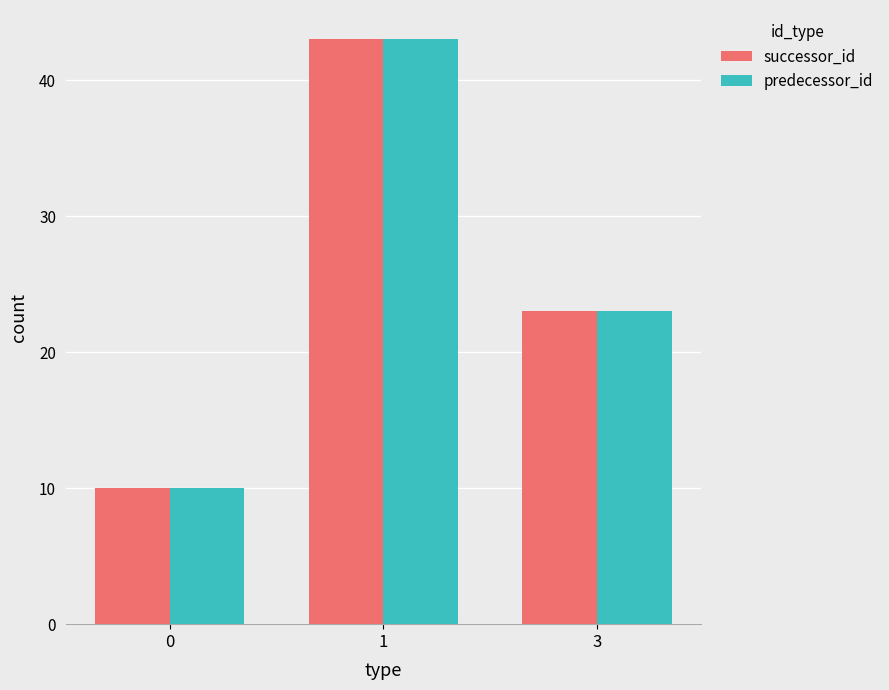

How many data points in successor_id are less than 23?

1